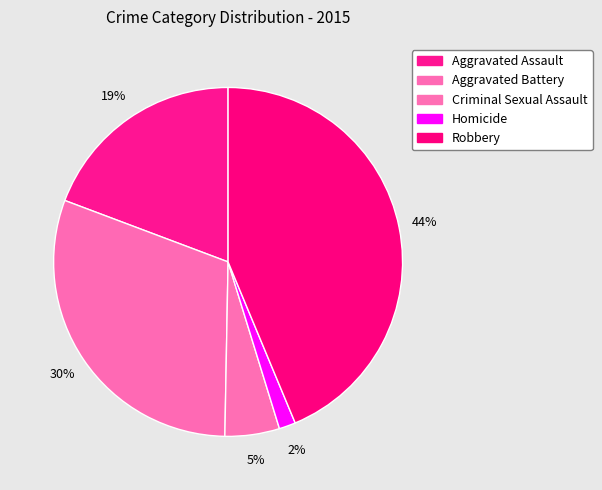

To the nearest percent, what portion does Robbery represent?

44%